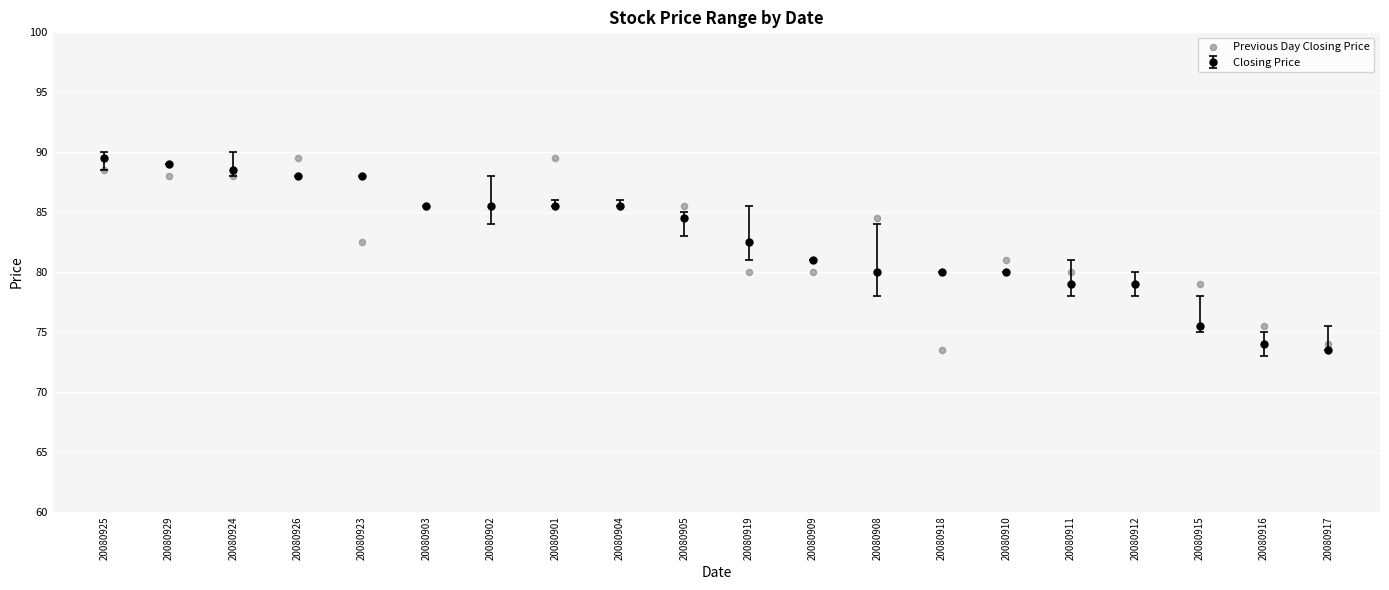

Between 20080918 and 20080909, which is larger?

20080909